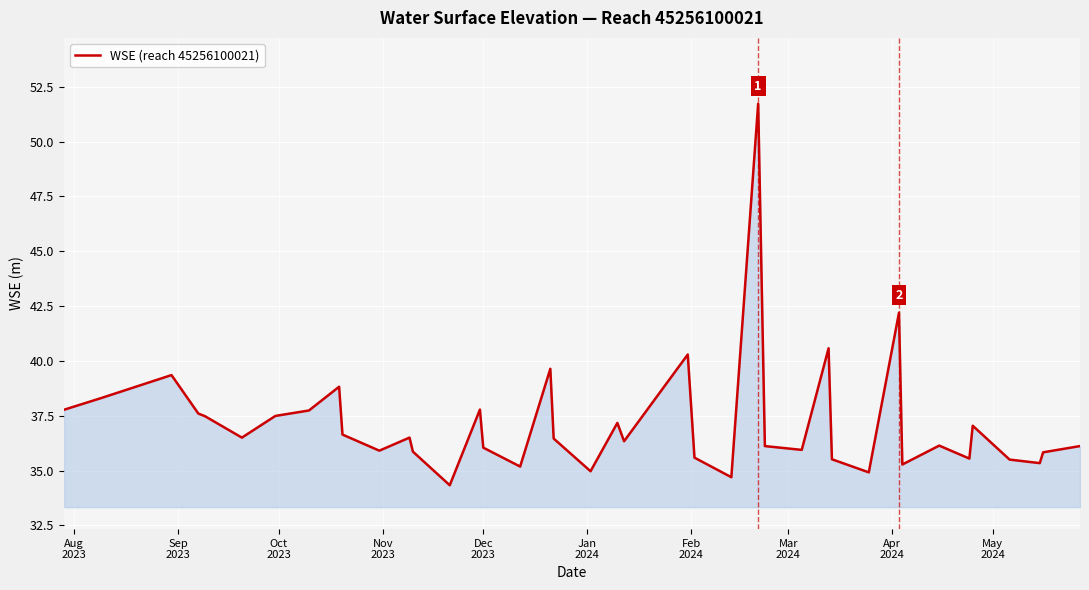

What is the smallest value displayed?

34.3